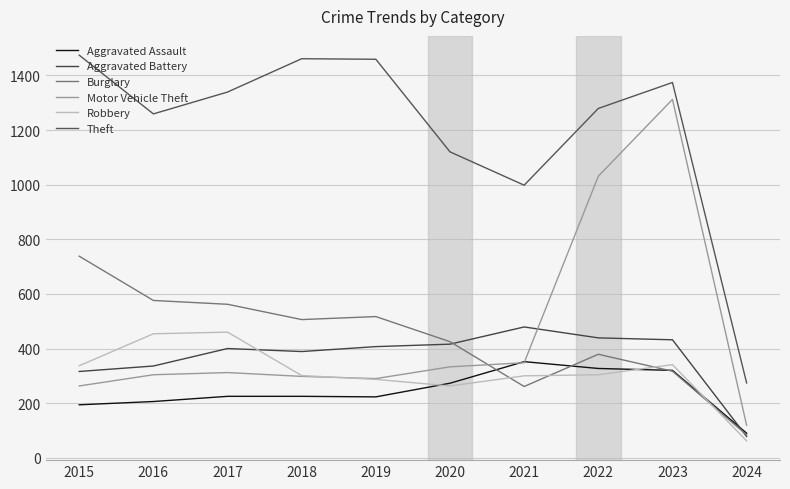

True or false: Theft and Motor Vehicle Theft cross at least once.

False